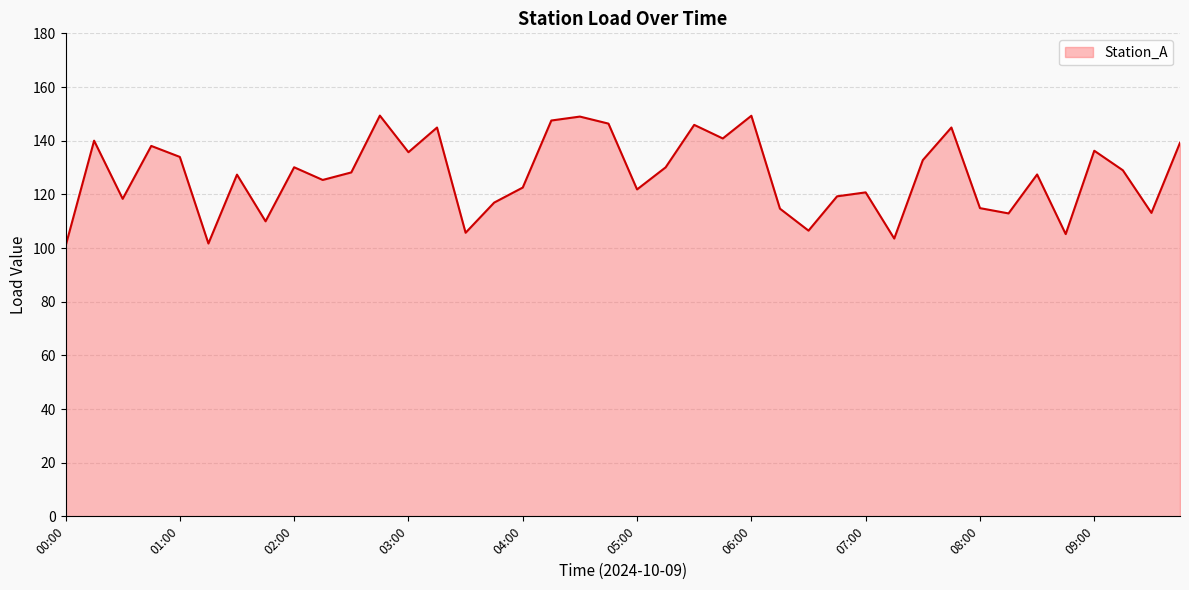

What is the smallest value displayed?

100.7